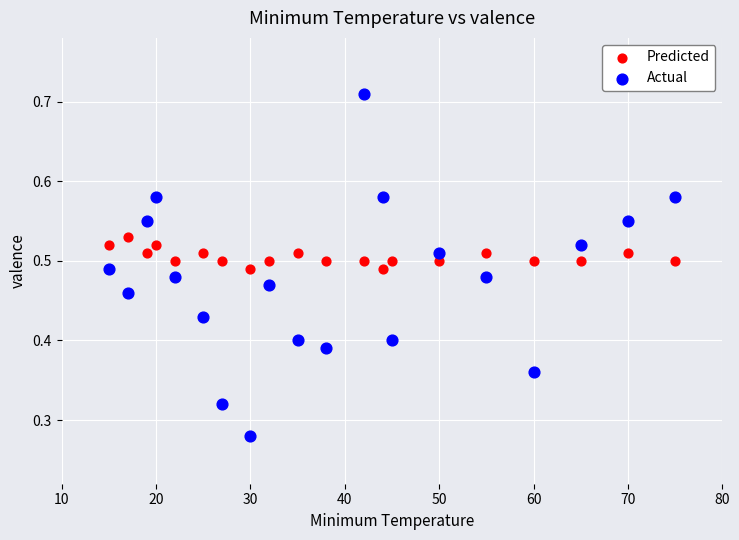

Which series reaches the maximum Y coordinate?

Actual